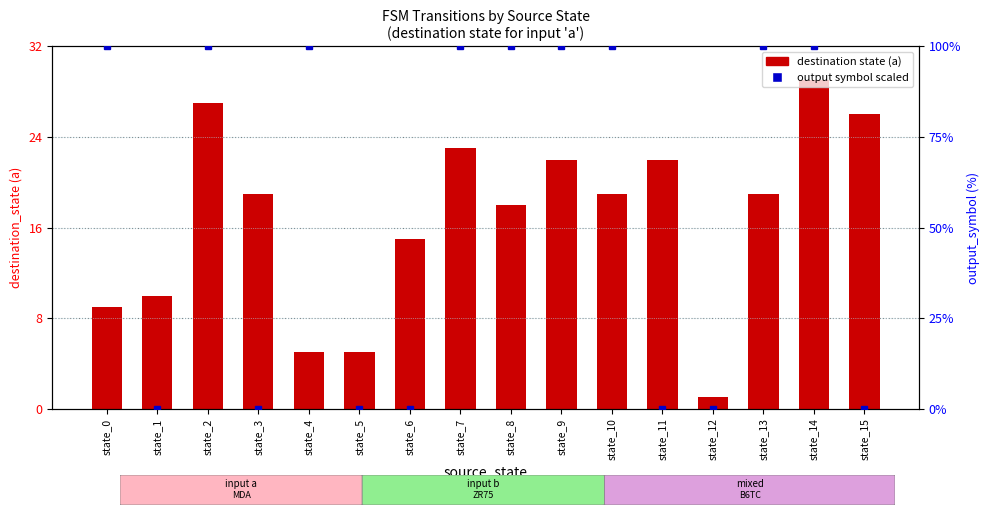

List the labels in order of destination state (a) value, largest first.

state_14, state_2, state_15, state_7, state_9, state_11, state_3, state_10, state_13, state_8, state_6, state_1, state_0, state_4, state_5, state_12